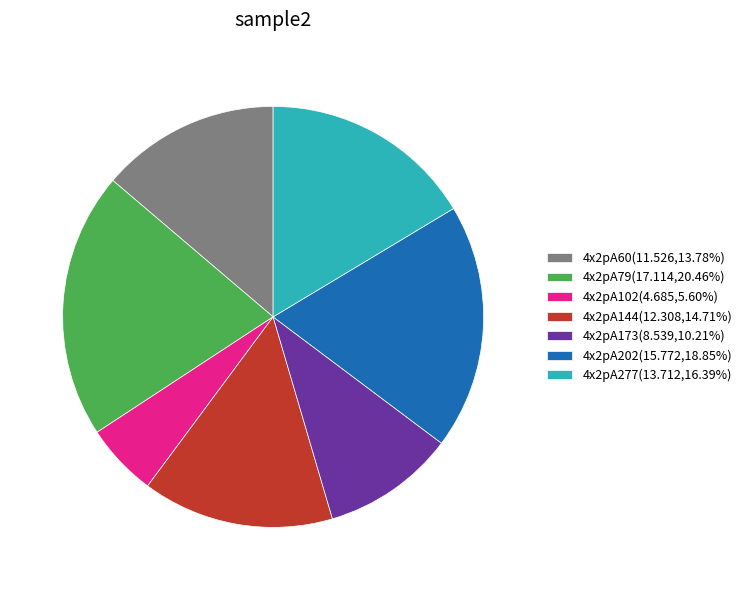

How many segments does this pie chart have?

7